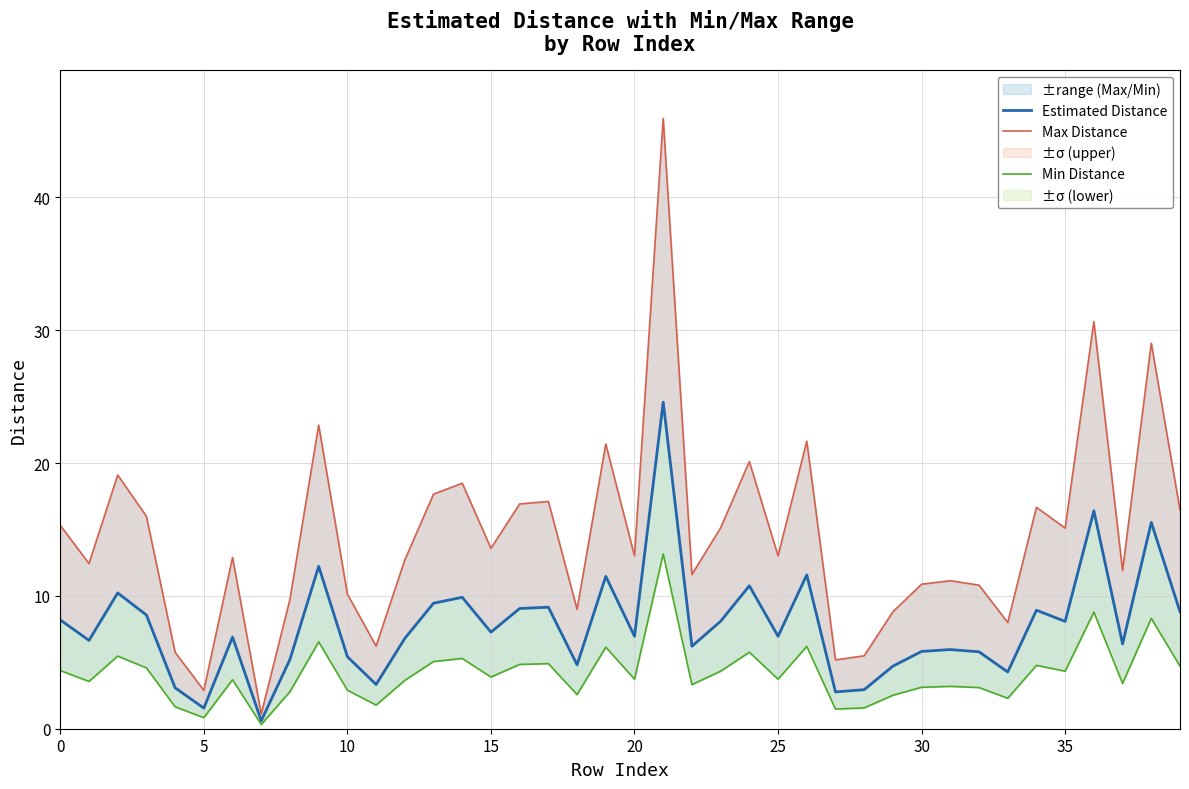

Does the chart have visible grid lines?

Yes